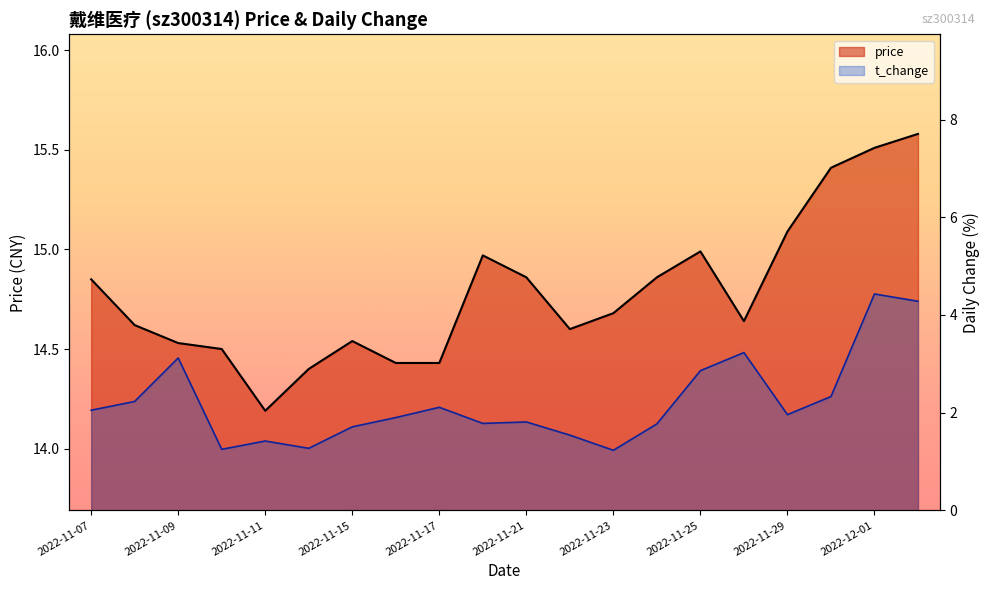

Reading left to right, list all the values displayed in this chart.

price: 2022-11-07=14.8	2022-11-08=14.6	2022-11-09=14.5	2022-11-10=14.5	2022-11-11=14.2	2022-11-14=14.4	2022-11-15=14.5	2022-11-16=14.4	2022-11-17=14.4	2022-11-18=15.0	2022-11-21=14.9	2022-11-22=14.6	2022-11-23=14.7	2022-11-24=14.9	2022-11-25=15.0	2022-11-28=14.6	2022-11-29=15.1	2022-11-30=15.4	2022-12-01=15.5	2022-12-02=15.6
t_change: 2022-11-07=2.0	2022-11-08=2.2	2022-11-09=3.1	2022-11-10=1.2	2022-11-11=1.4	2022-11-14=1.3	2022-11-15=1.7	2022-11-16=1.9	2022-11-17=2.1	2022-11-18=1.8	2022-11-21=1.8	2022-11-22=1.5	2022-11-23=1.2	2022-11-24=1.8	2022-11-25=2.9	2022-11-28=3.2	2022-11-29=2.0	2022-11-30=2.3	2022-12-01=4.4	2022-12-02=4.3